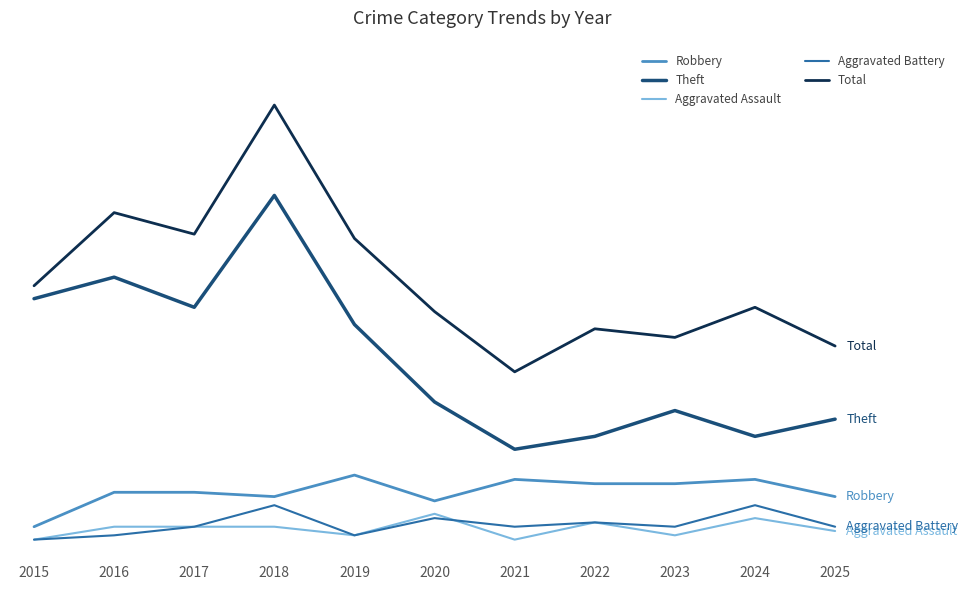

What is the greatest value displayed?

101